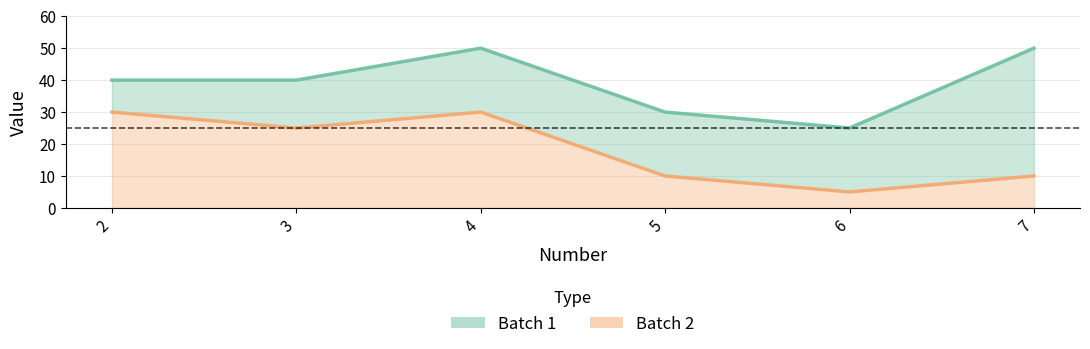

At how many categories does at least one series exceed 35?

4